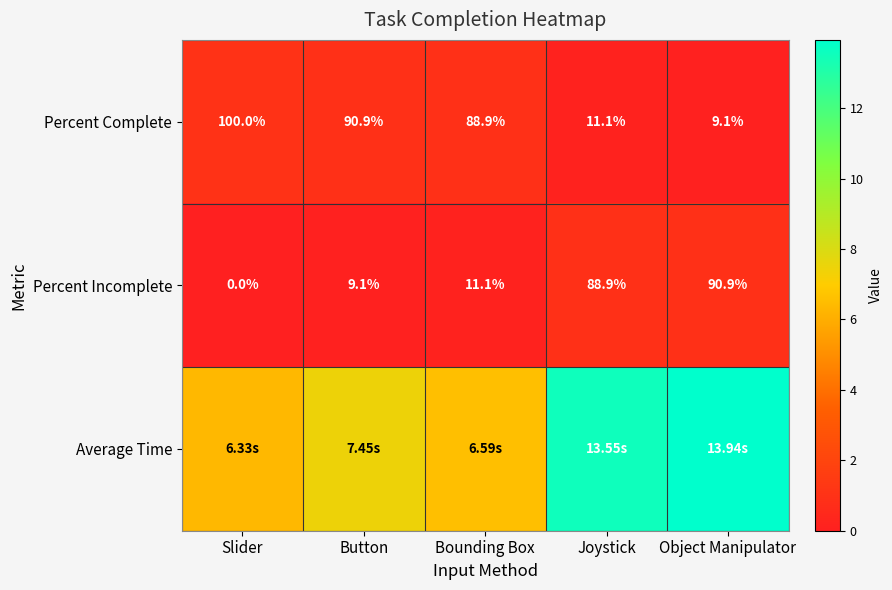

Rank the categories by Percent Incomplete value from highest to lowest.

Object Manipulator, Joystick, Bounding Box, Button, Slider